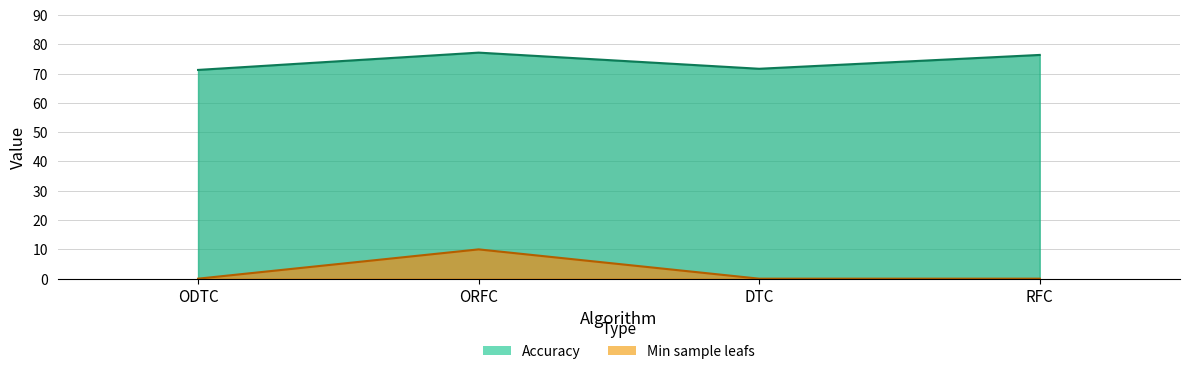

What is the sum of all Accuracy values?

296.5